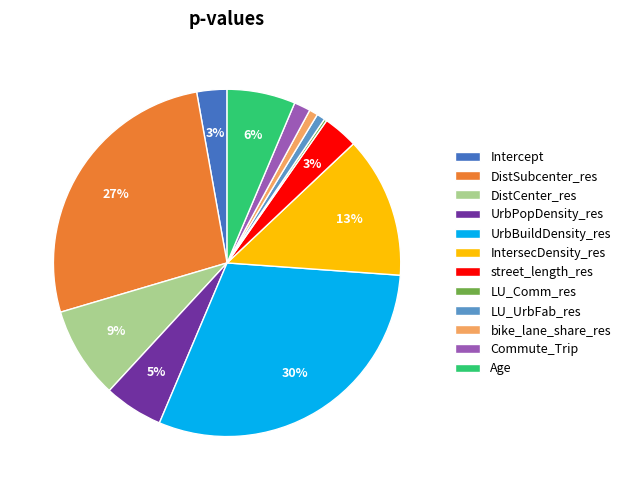

What percentage is the bike_lane_share_res slice, to the nearest percent?

1%